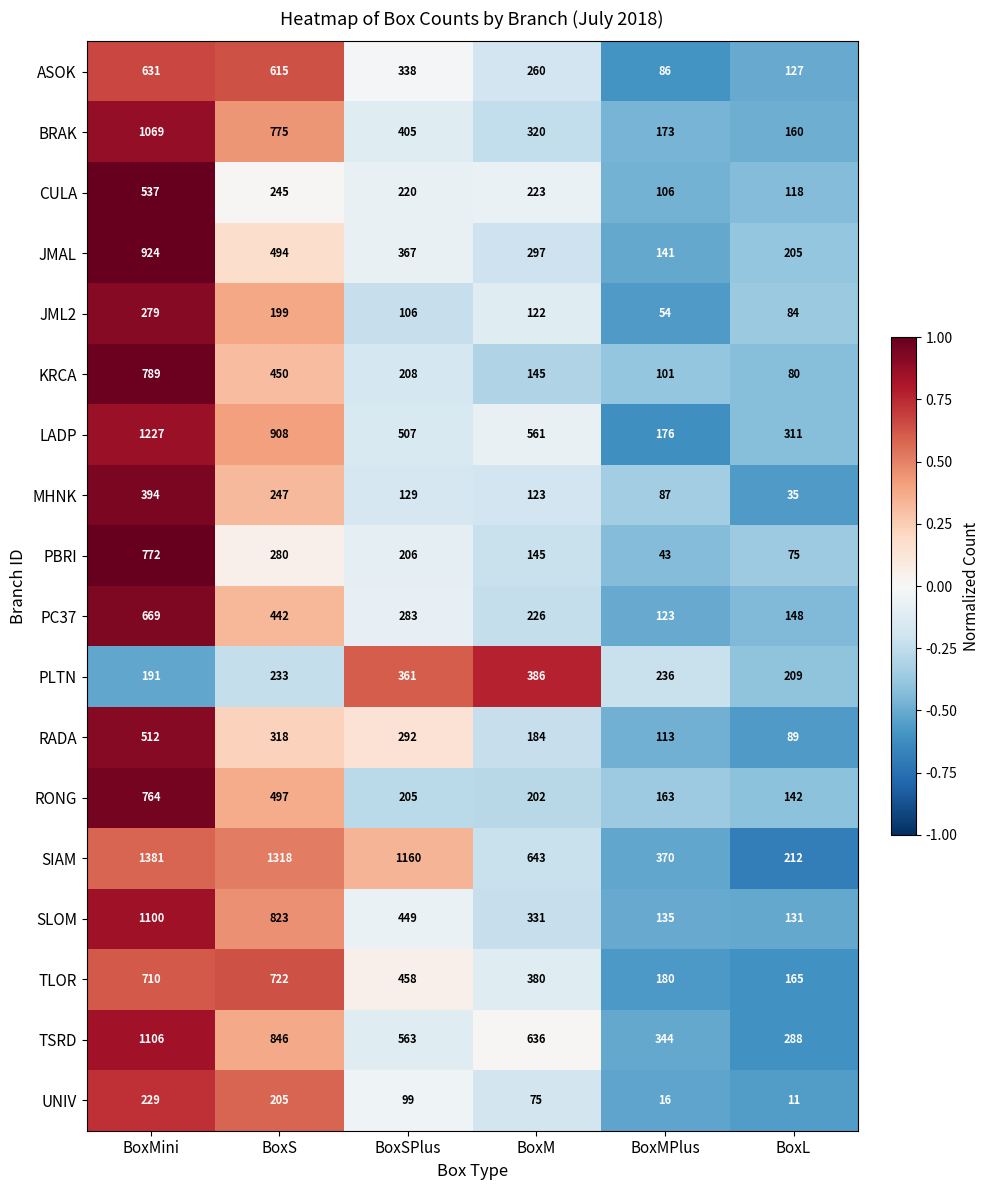

What is the spread (max minus min) of values at BoxL?

300